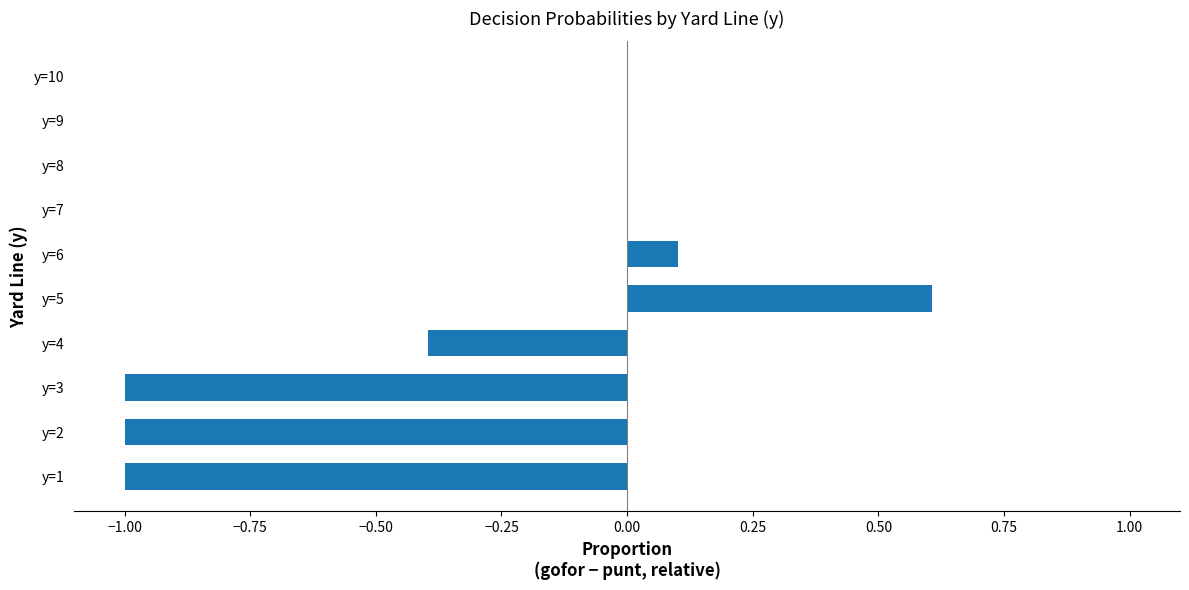

Which has a higher value, y=5 or y=8?

y=5